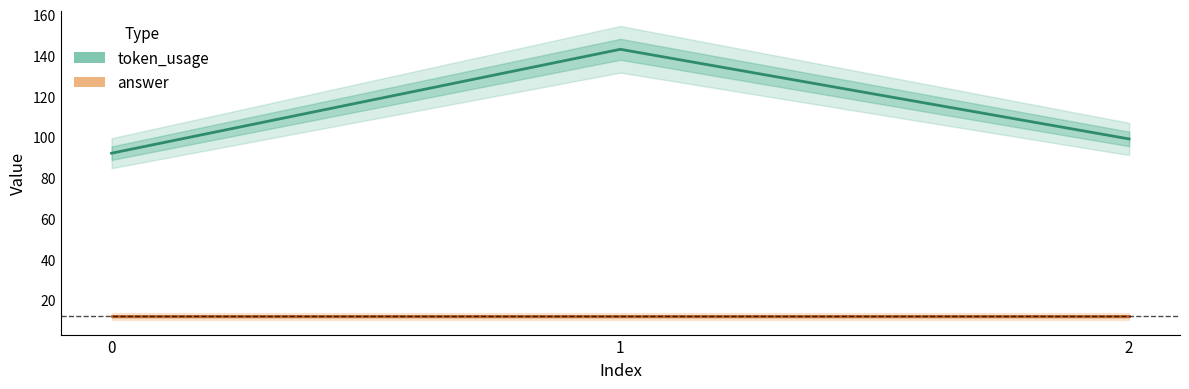

Reading right to left, transcribe all the data shown in this chart.

token_usage: 2=99	1=143	0=92
answer: 2=12	1=12	0=12